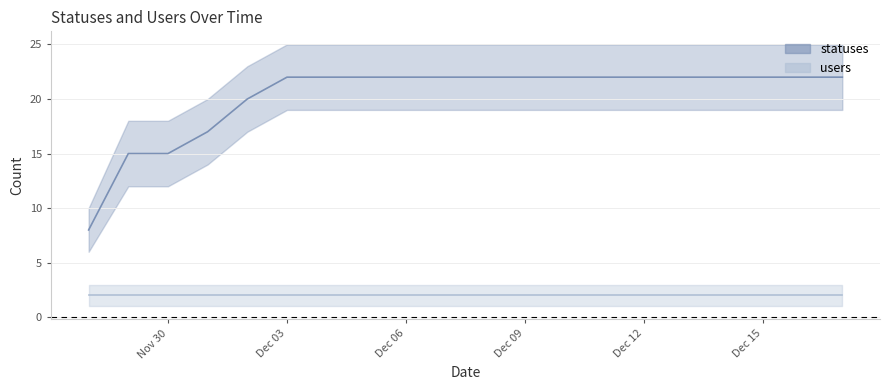

Which series has the largest total across all categories?

statuses (line)